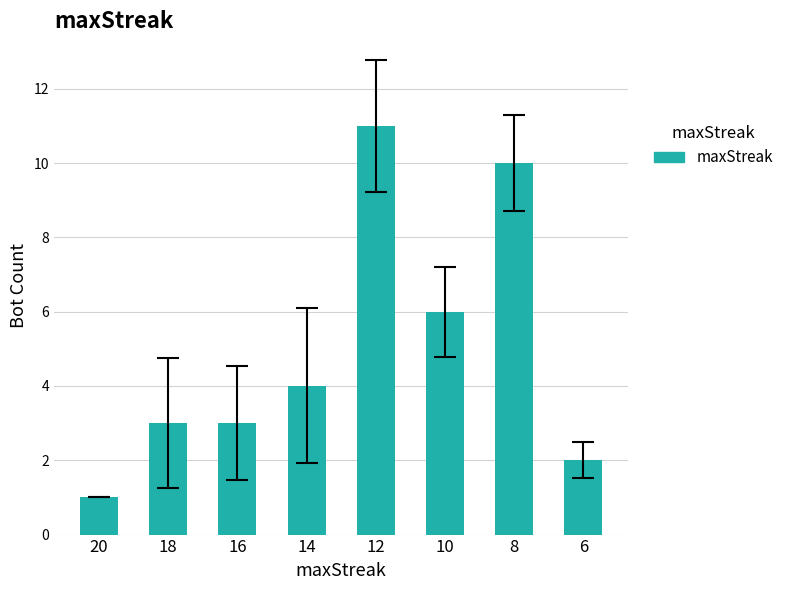

How many data points are less than 4?

4